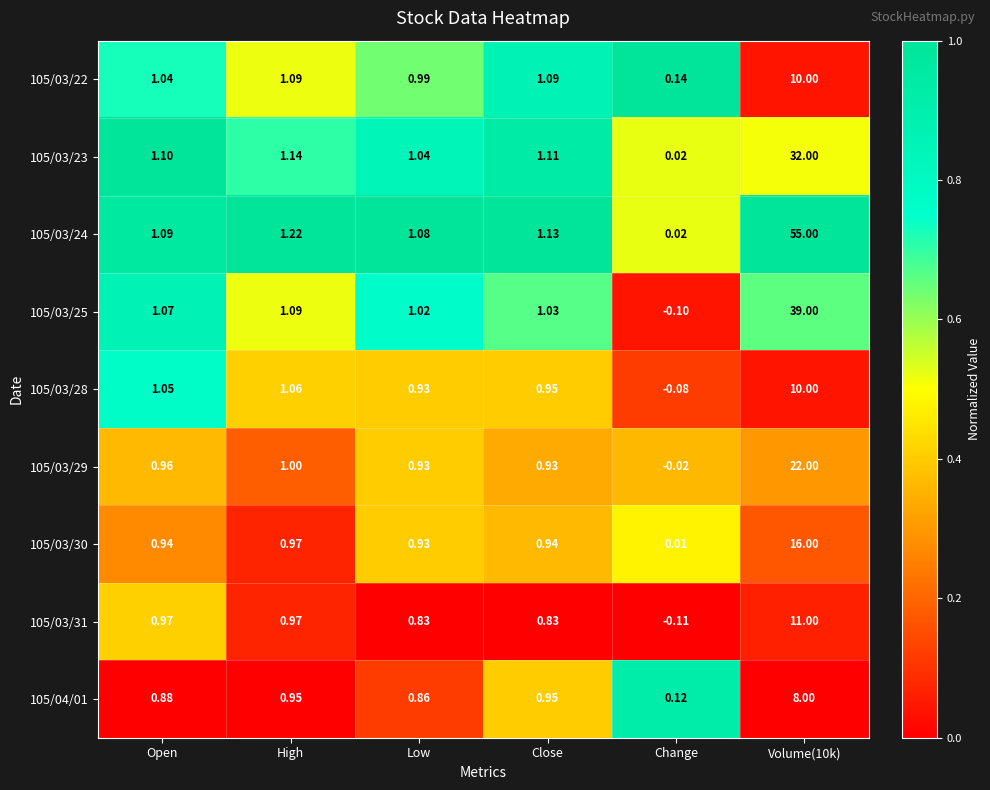

Which label corresponds to the smallest value in the chart?

Change